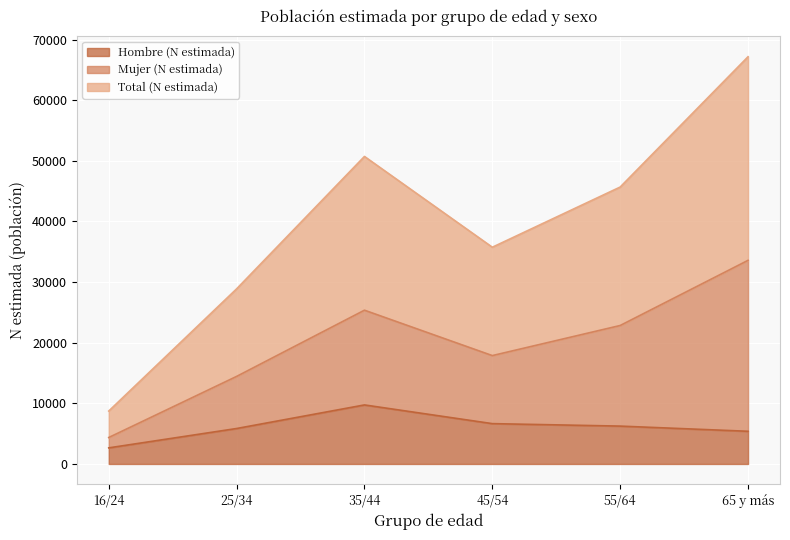

What is the value of the Total (N estimada) point at the 1st from the left?

8727